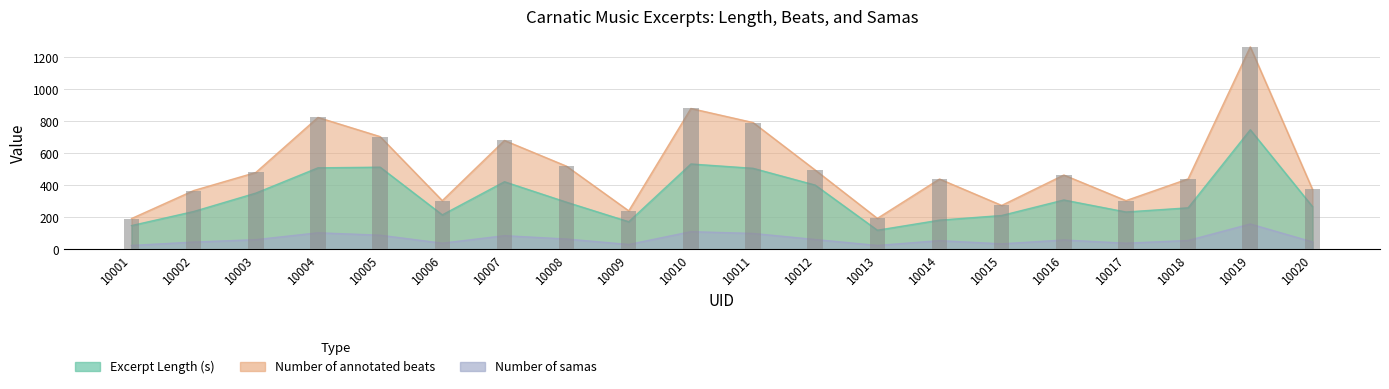

What is the smallest value displayed?

25